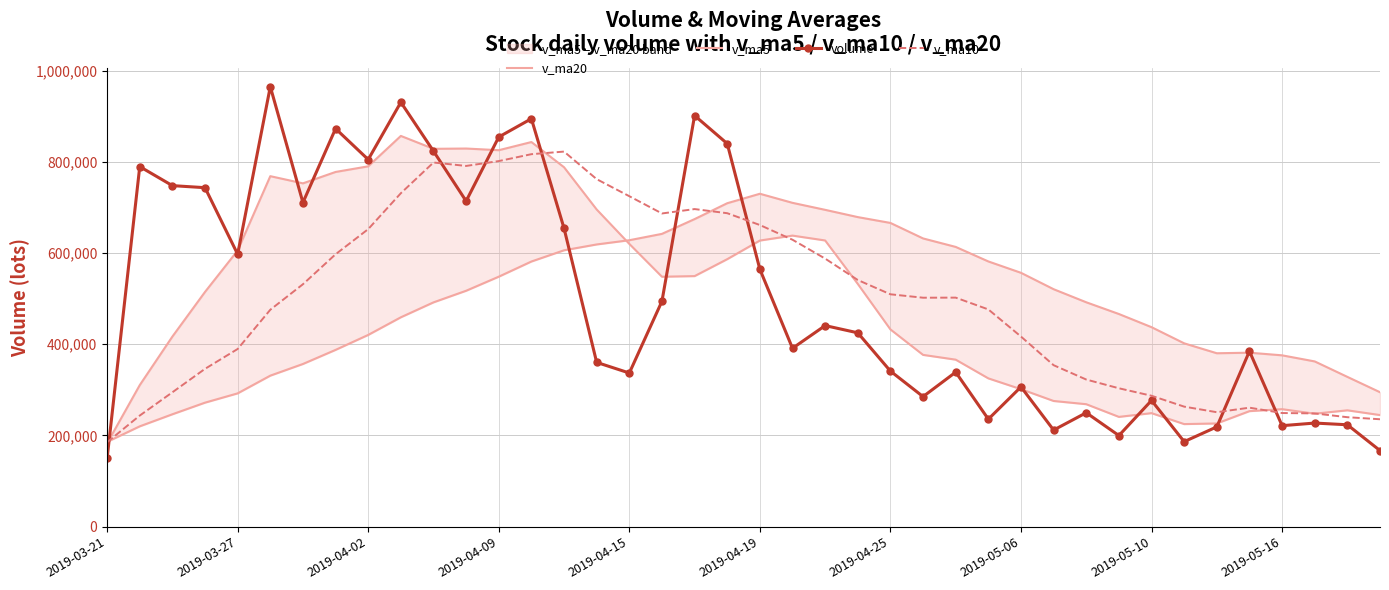

The value of v_ma10 at 2019-05-06 is 736505.1. True or false?

False